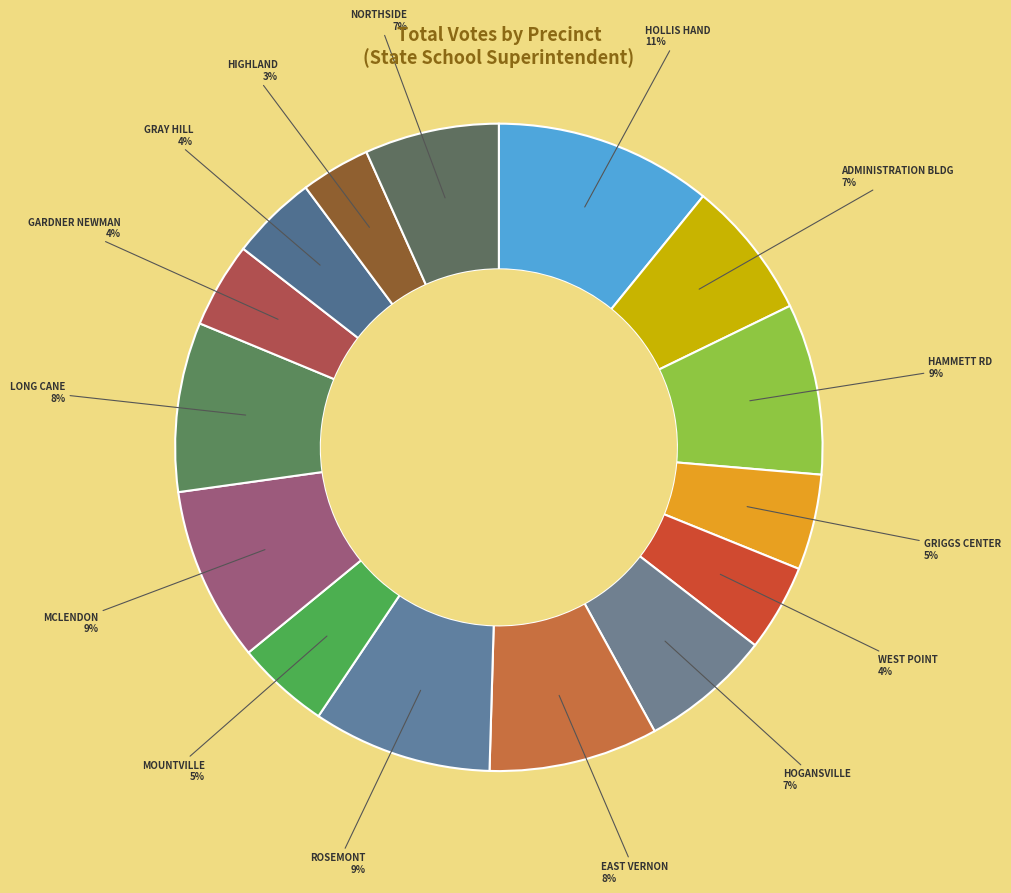

How many slices are in this pie chart?

15